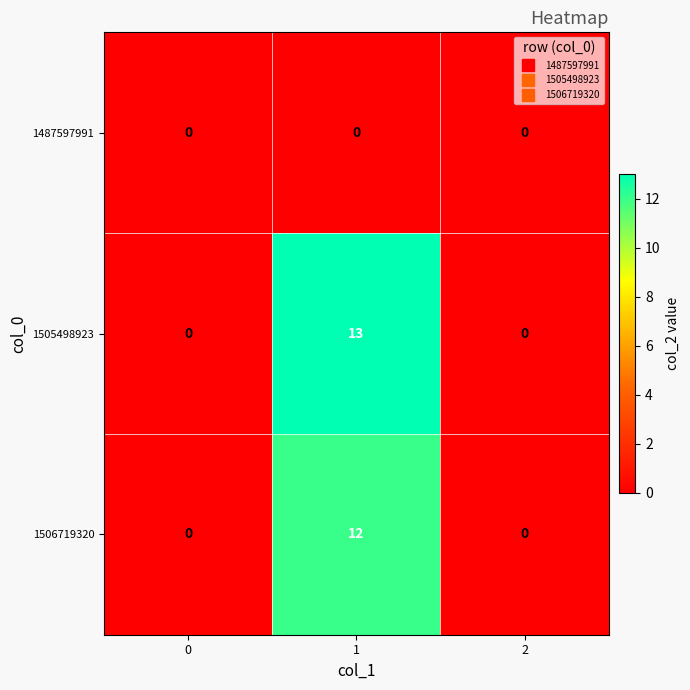

Rank the series by their maximum value, from lowest to highest.

1487597991, 1506719320, 1505498923